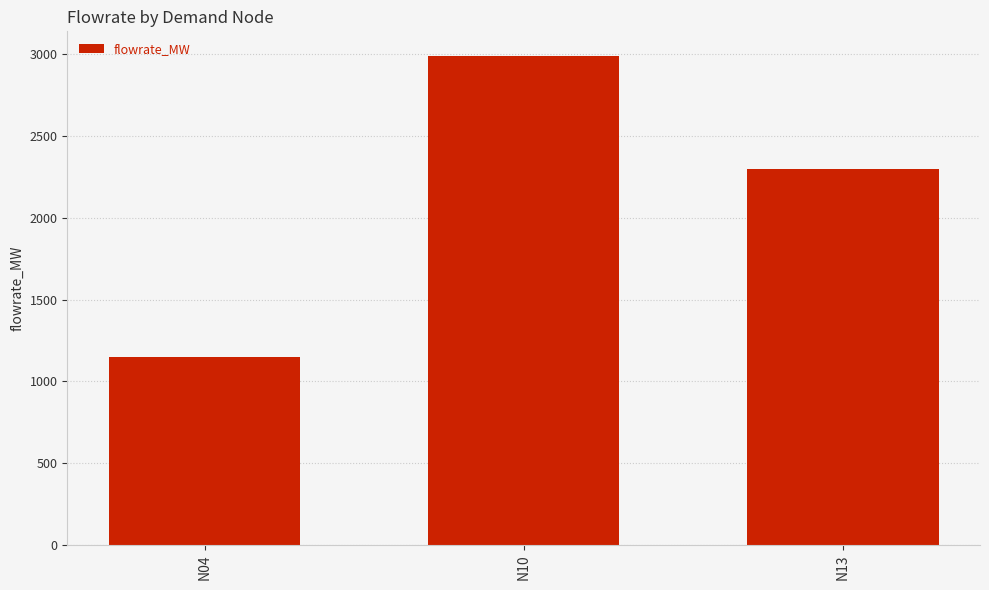

List the labels in order of value, largest first.

N10, N13, N04